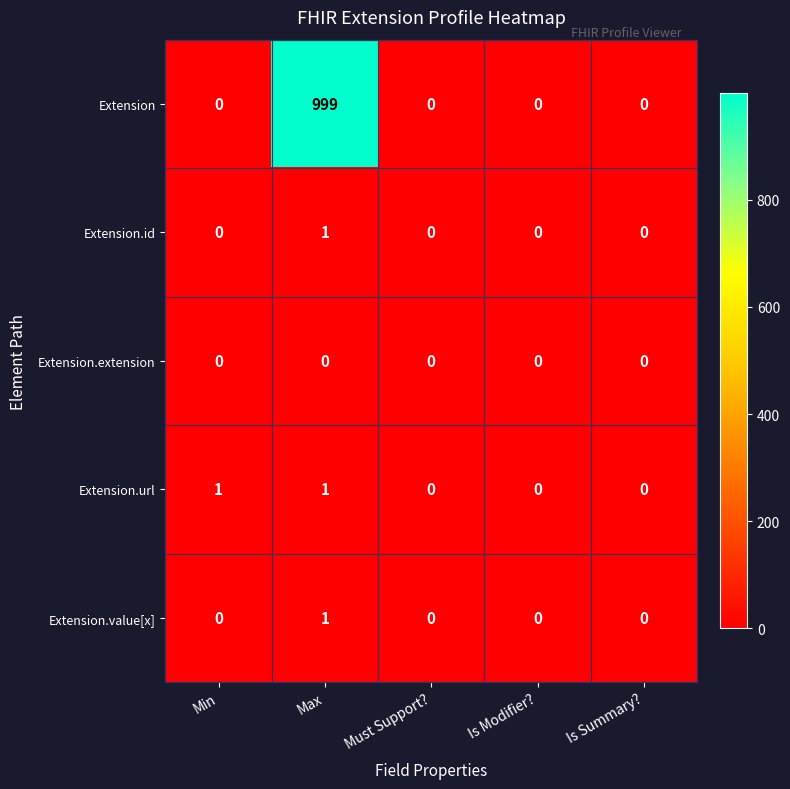

Is the value of Extension at Max greater than the value of Extension.url at Max?

Yes